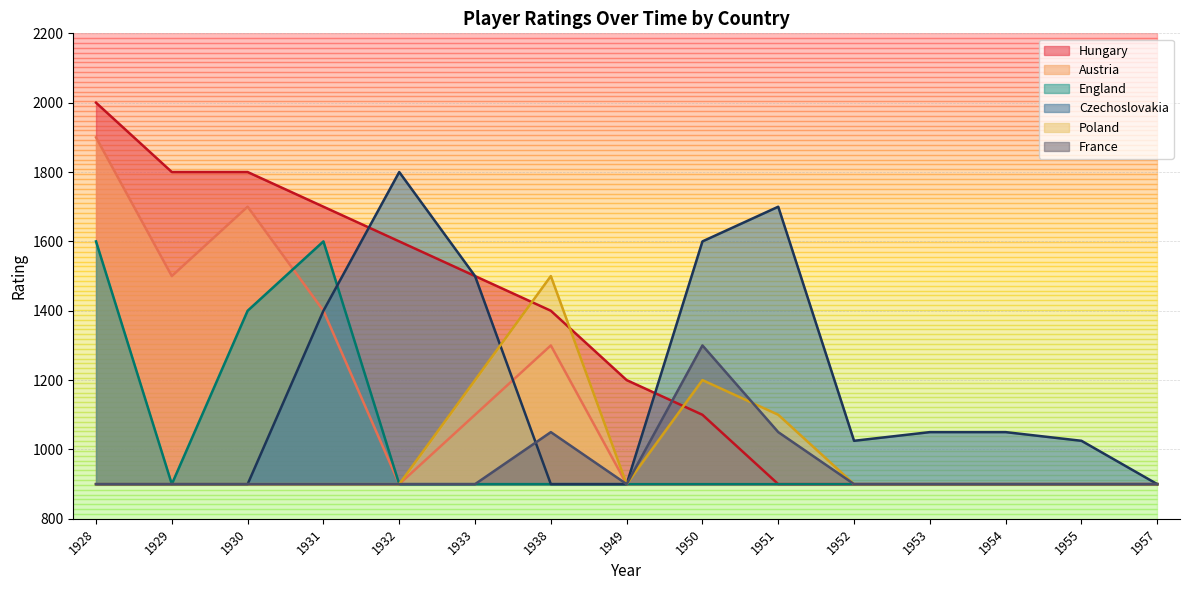

At which label does Czechoslovakia reach its minimum?

1928